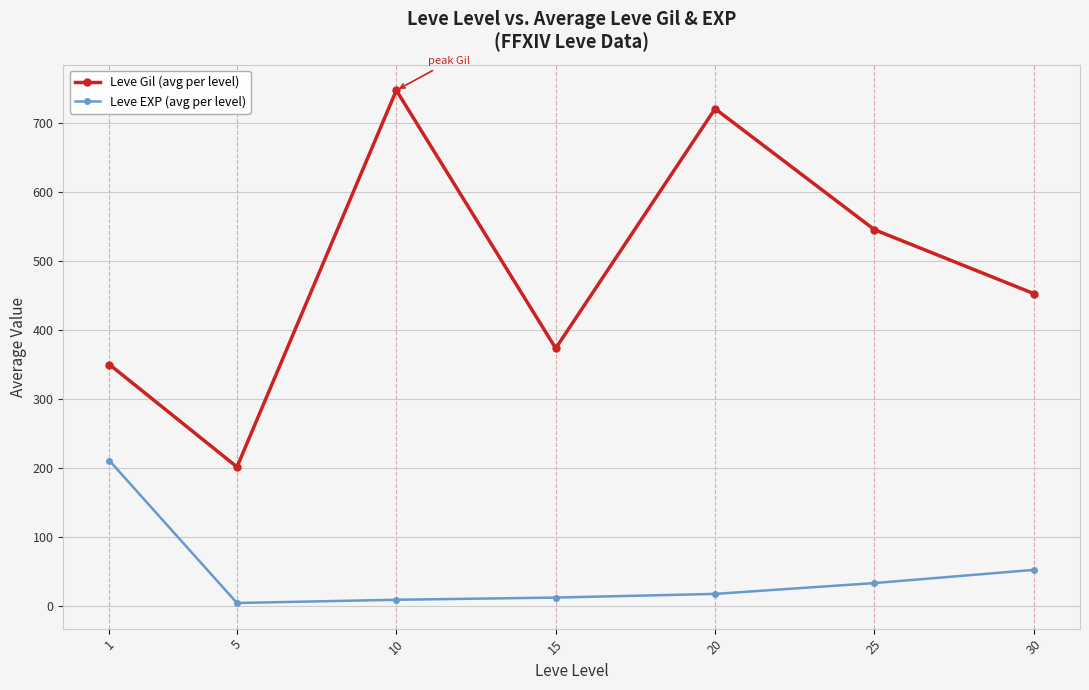

True or false: Leve Gil (avg per level) and Leve EXP (avg per level) cross at least once.

False